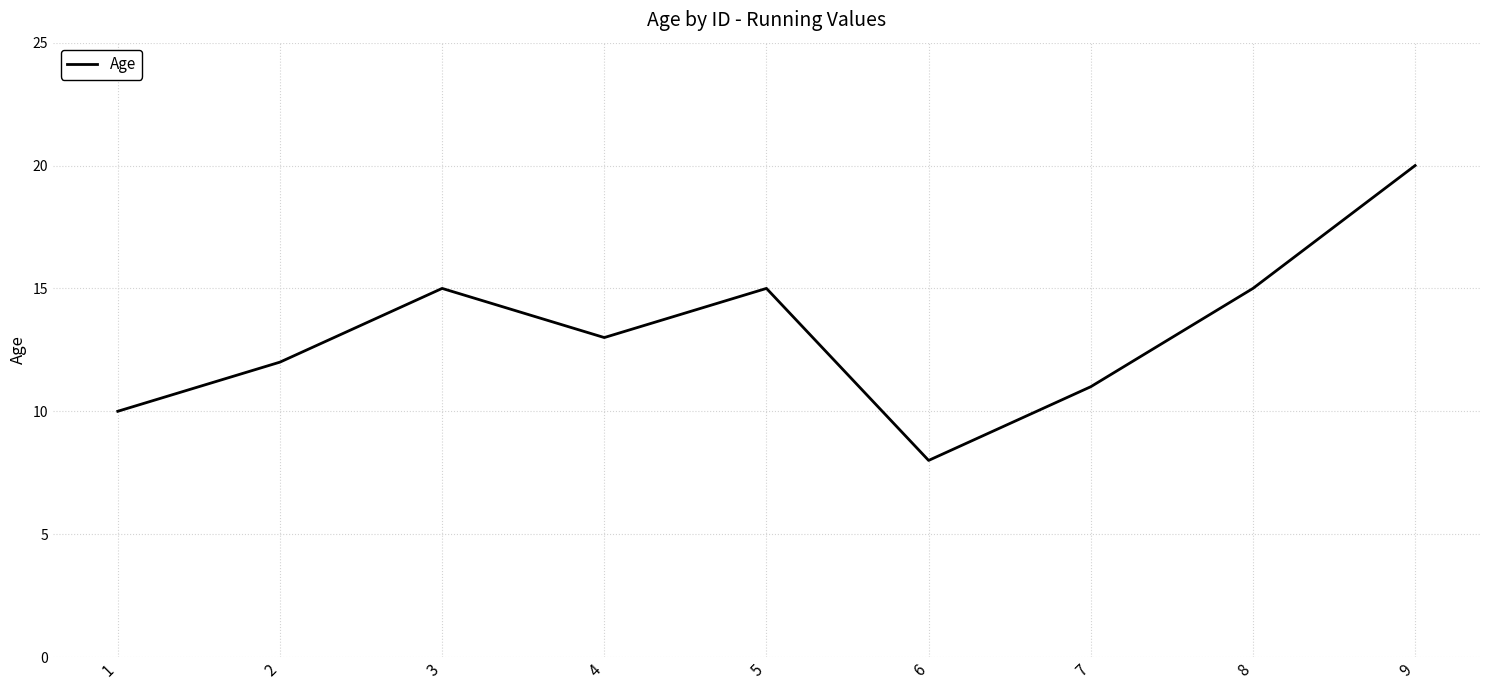

What is the change in value from 1 to 7?

+1